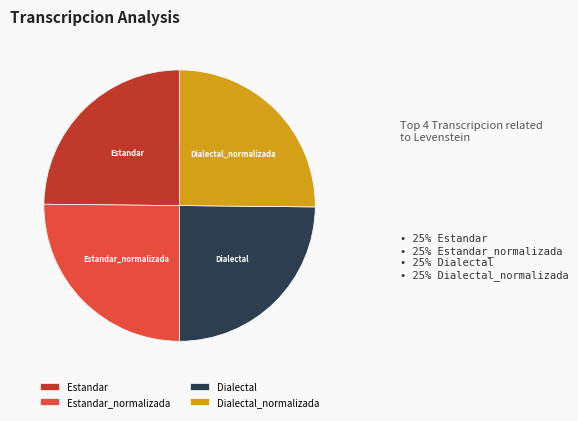

Is there a majority slice in this chart?

No